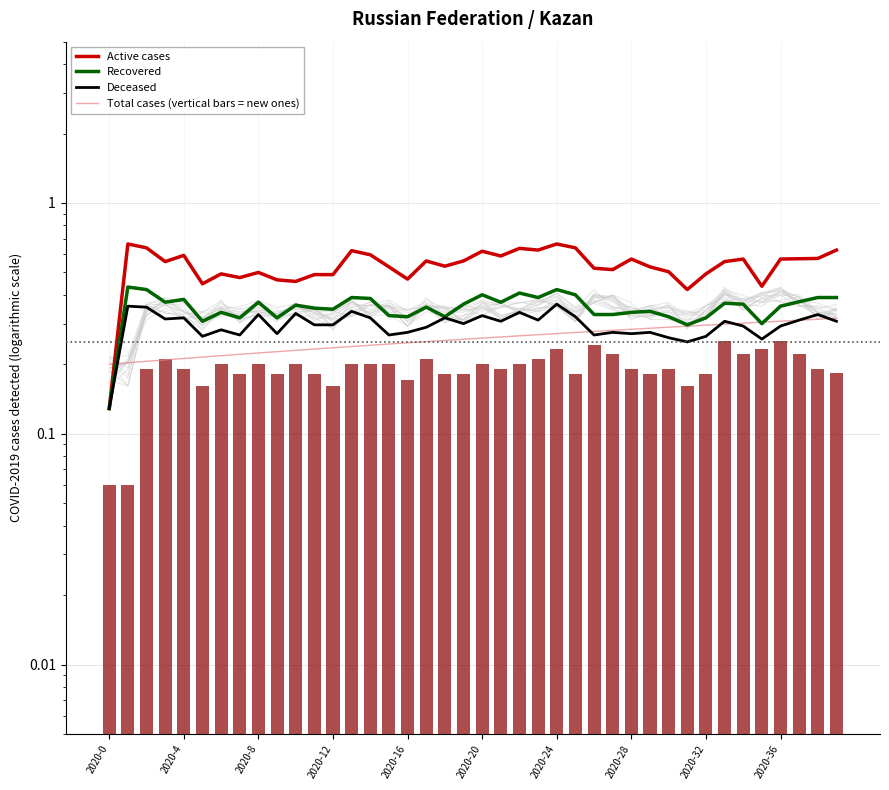

What is the difference between the maximum and second lowest values in the Total cases (vertical bars = new ones) series?

0.1